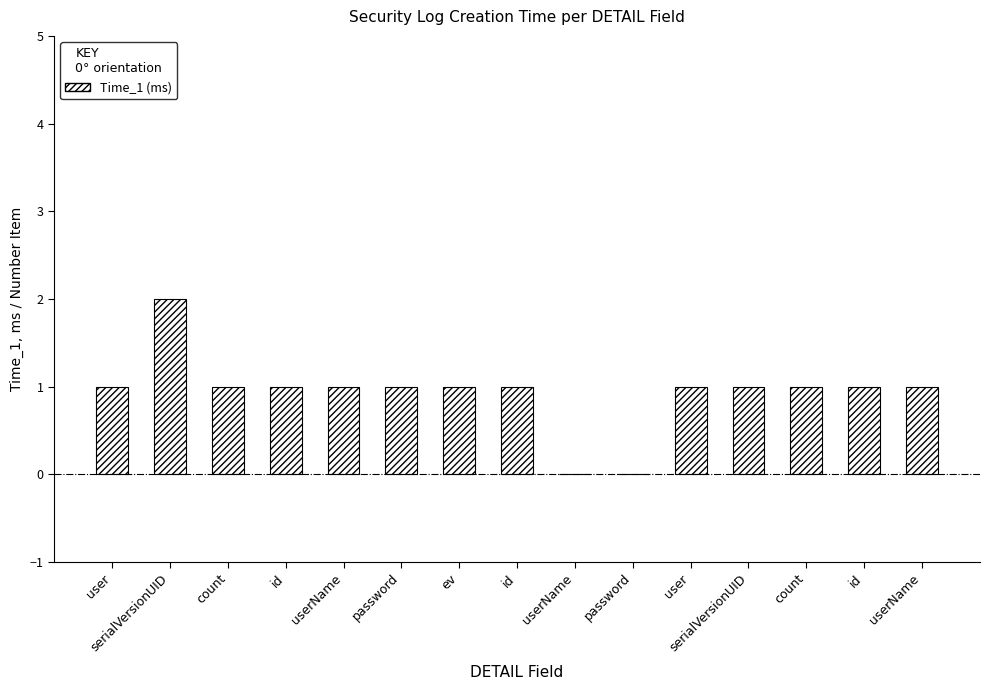

The chart shows a value of 1 at id. True or false?

False